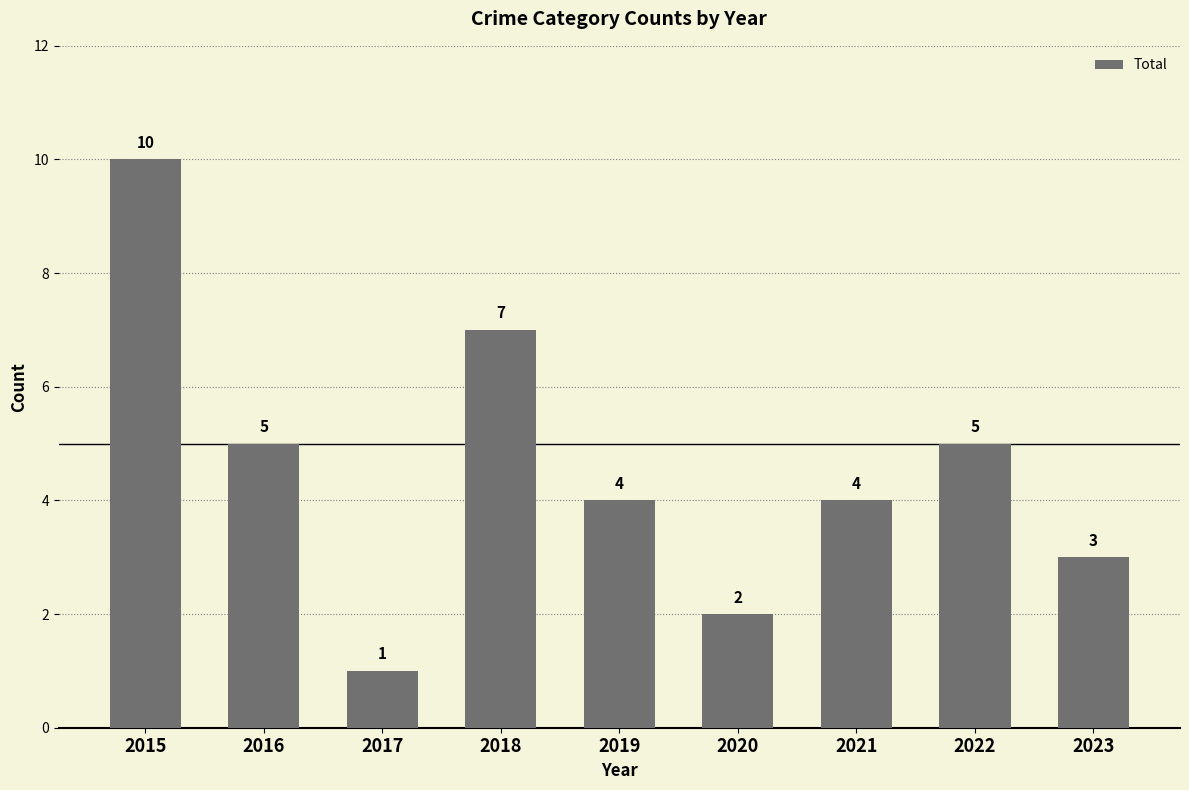

What is the difference between the values at 2015 and 2016?

5